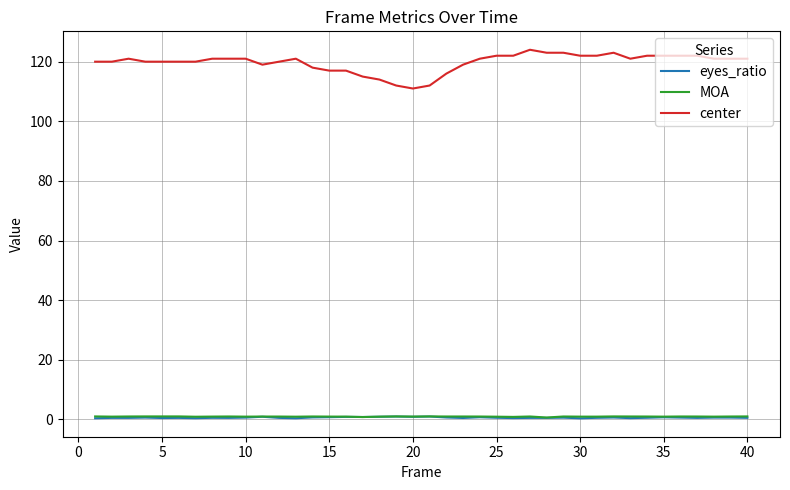

What is the greatest value displayed?

124.0